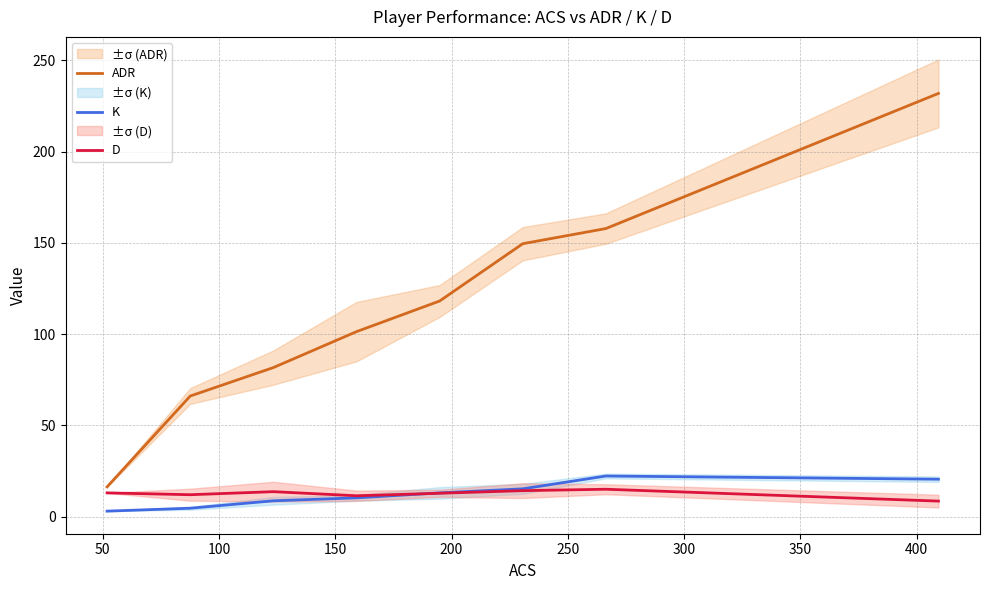

What are all the series names shown in the legend?

ADR, K, D